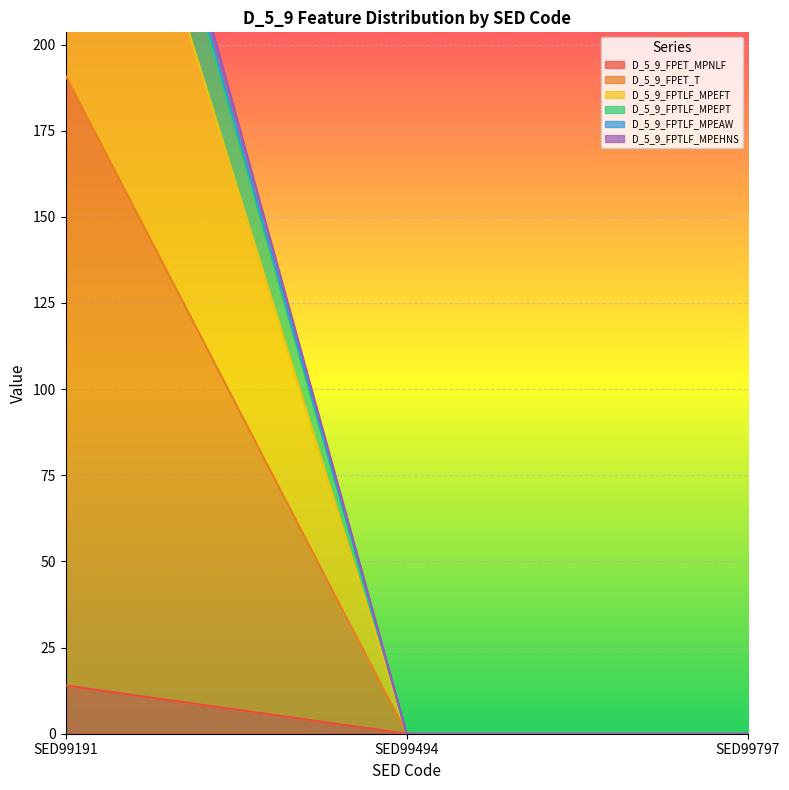

True or false: D_5_9_FPET_MPNLF has a value of 14 at SED99191.

True